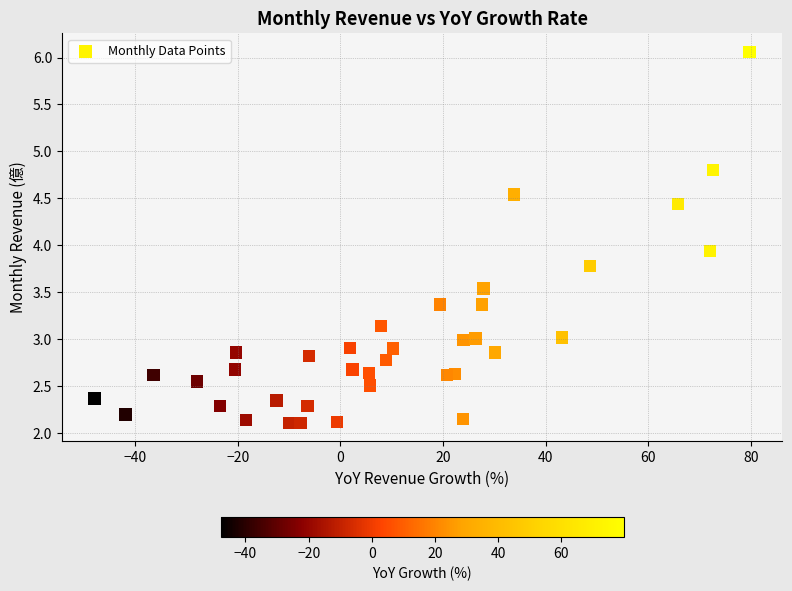

What Y value in the scatter plot is closest to 4?

3.9